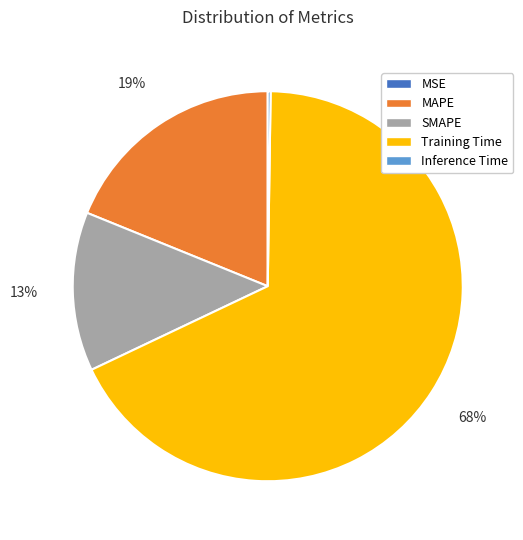

To the nearest percent, what portion does MAPE represent?

19%